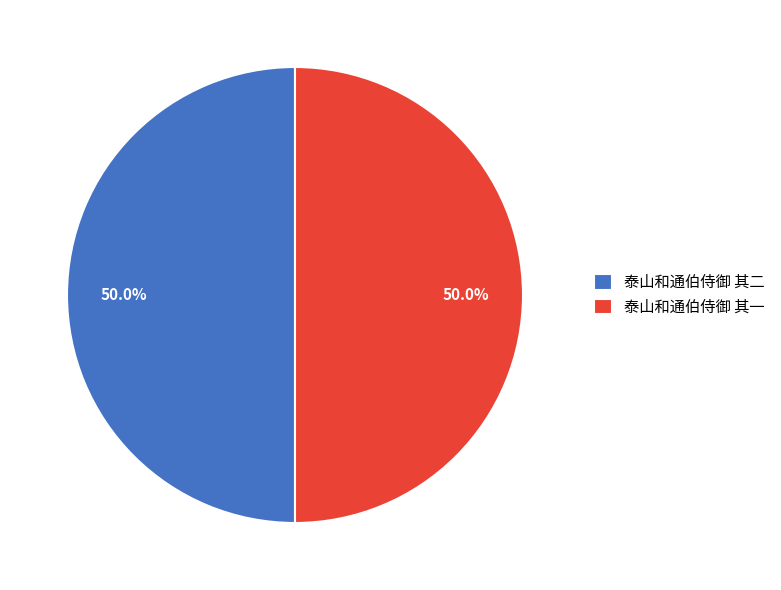

The 泰山和通伯侍御 其一 slice represents 38% of the pie. True or false?

False